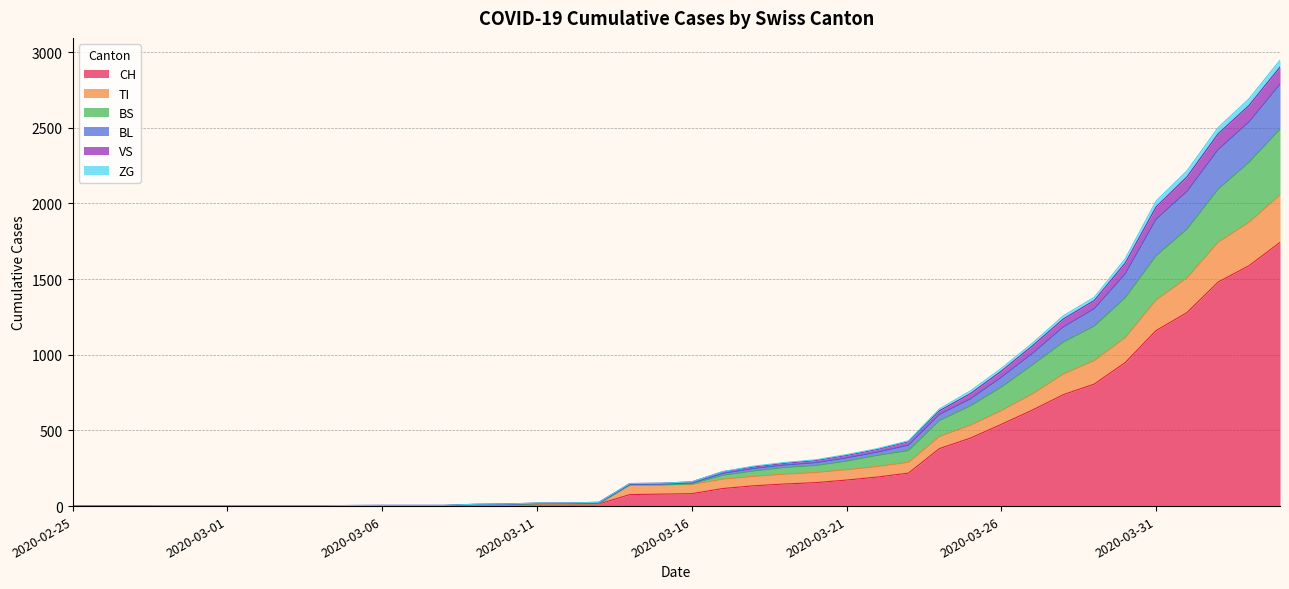

True or false: BL has more than 0 points higher than both neighbors.

False